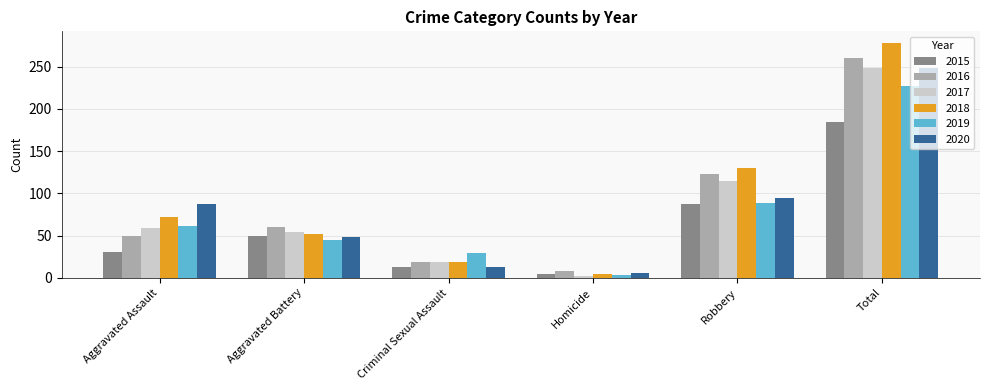

Where is 2020 nearest to the value 127?

Robbery